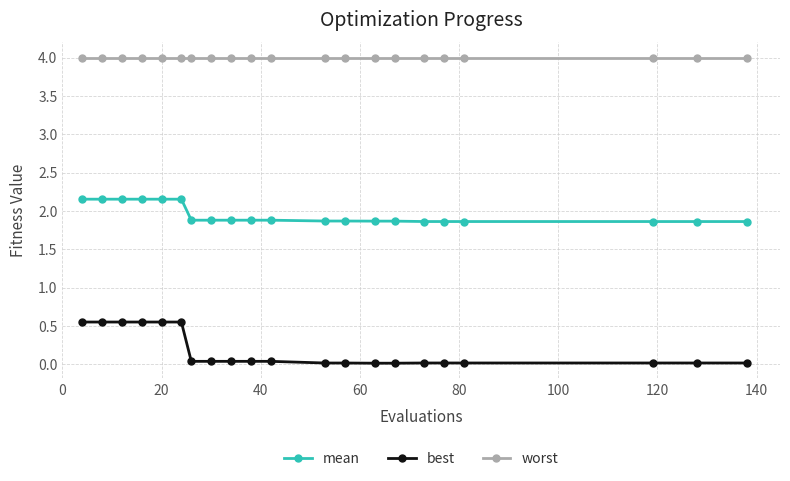

What is the lowest value of the mean series?

1.9